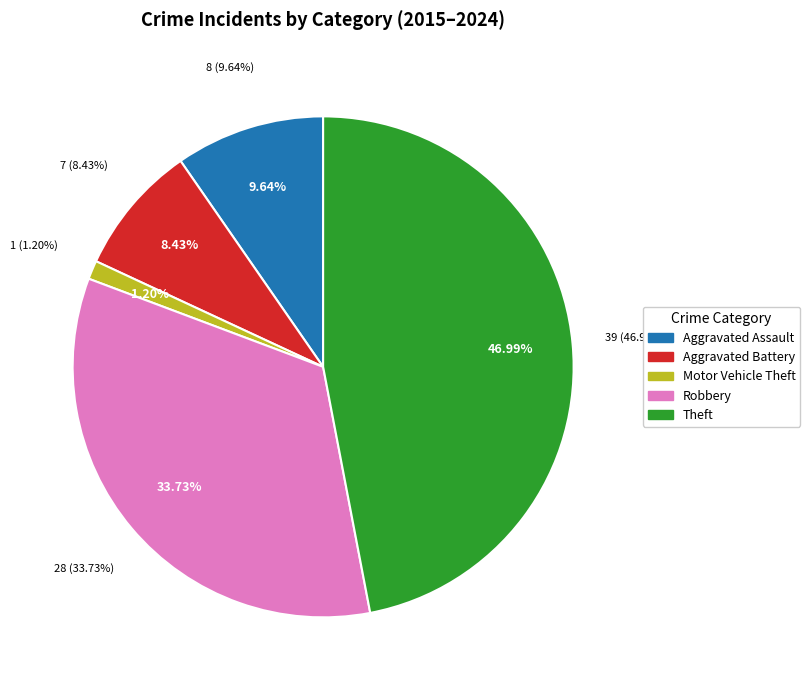

Is the sum of Theft and Robbery greater than half?

Yes